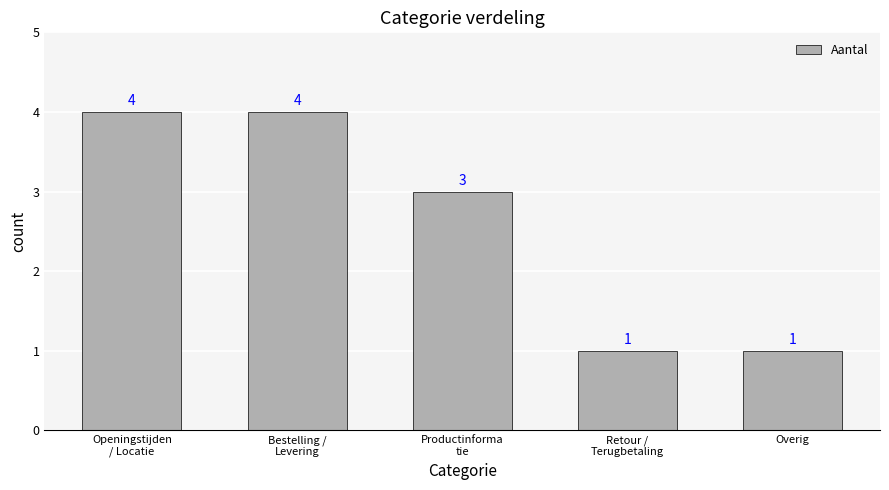

Count the number of data series in this chart.

1